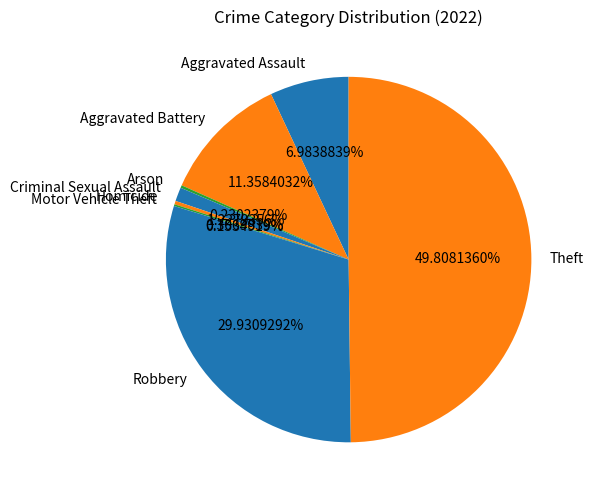

Which category has the biggest portion of the pie?

Theft